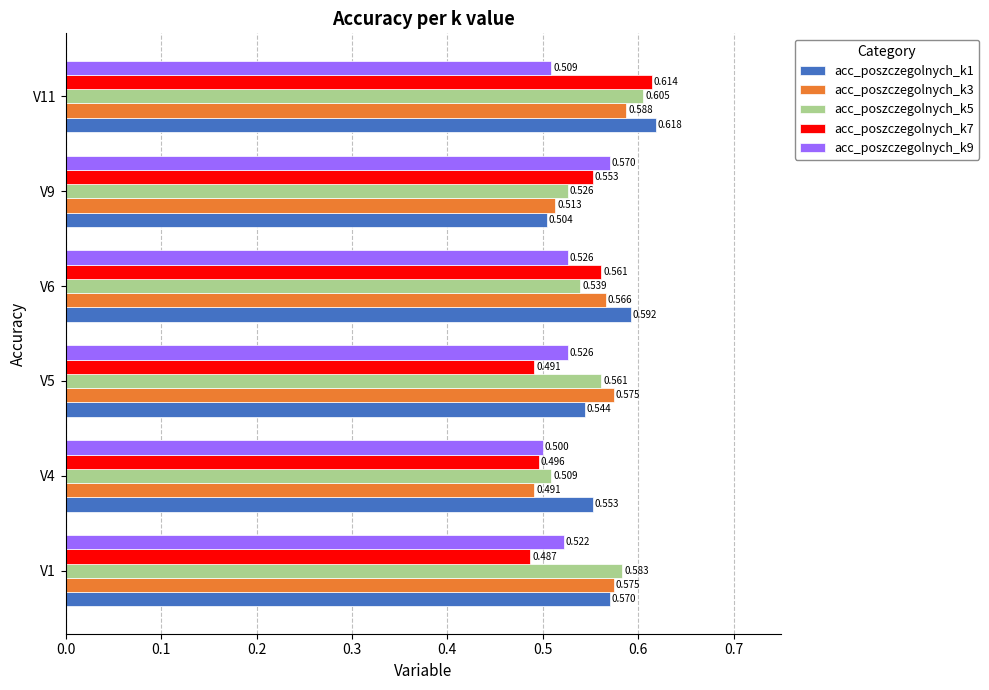

Count the number of data series in this chart.

5